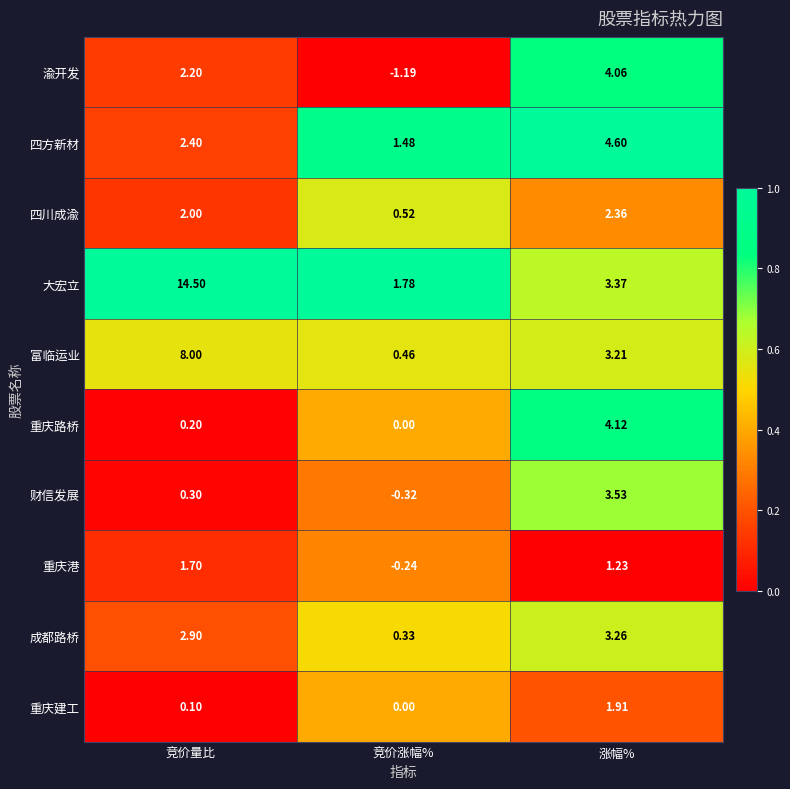

Which series has the widest spread of values?

大宏立